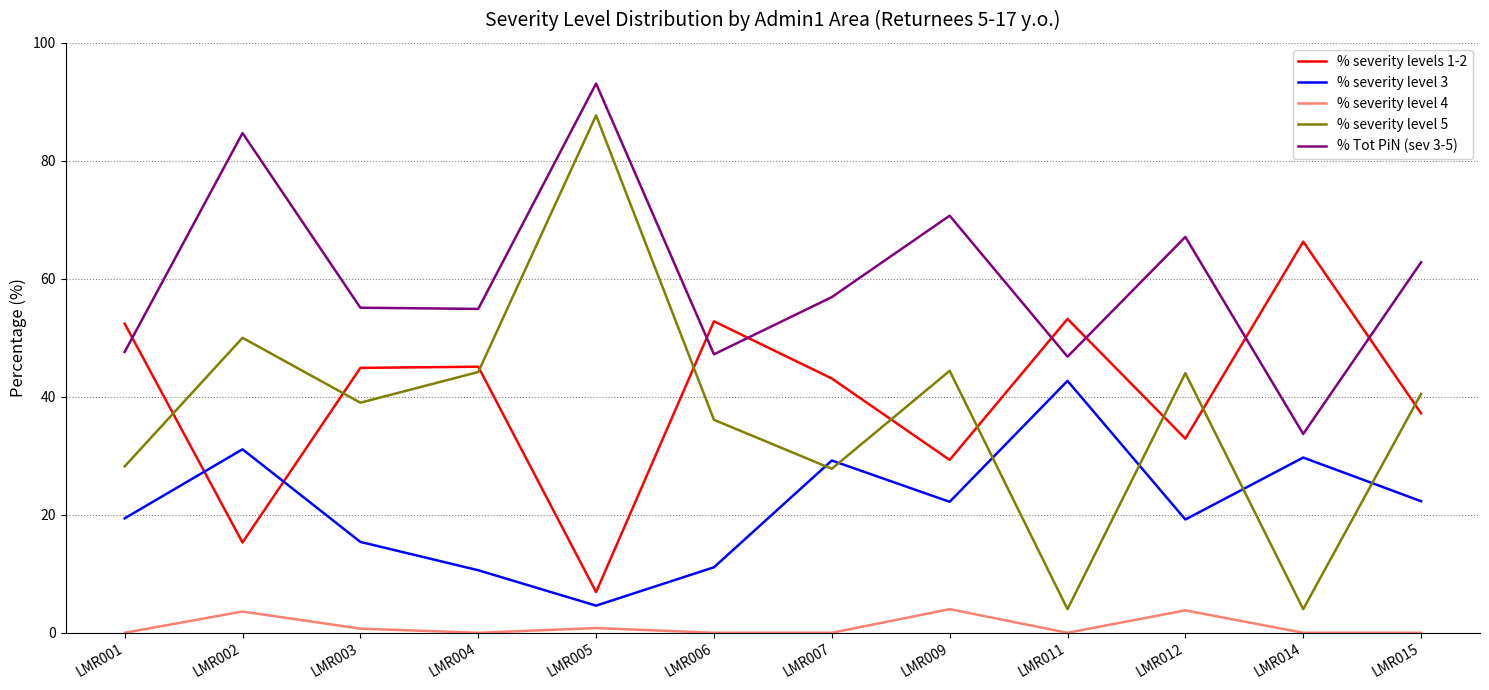

Is it true that % severity level 4 equals 0.0 at LMR004?

True